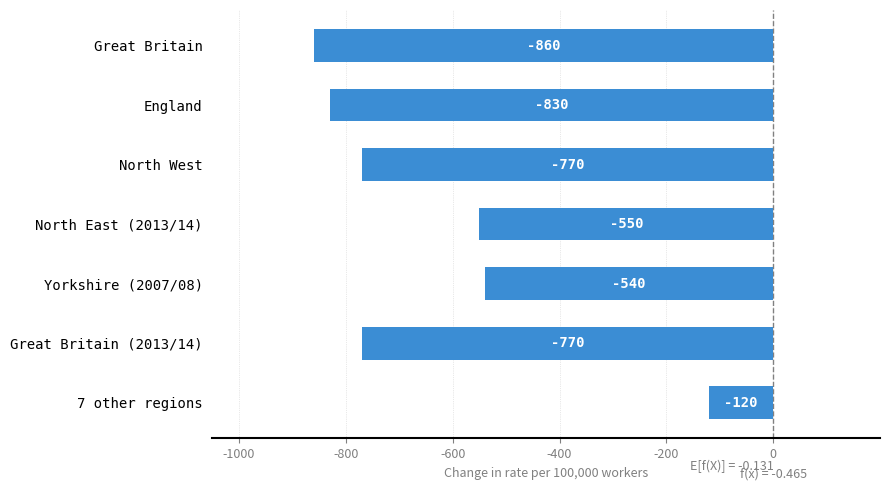

How many bars are there in total?

7